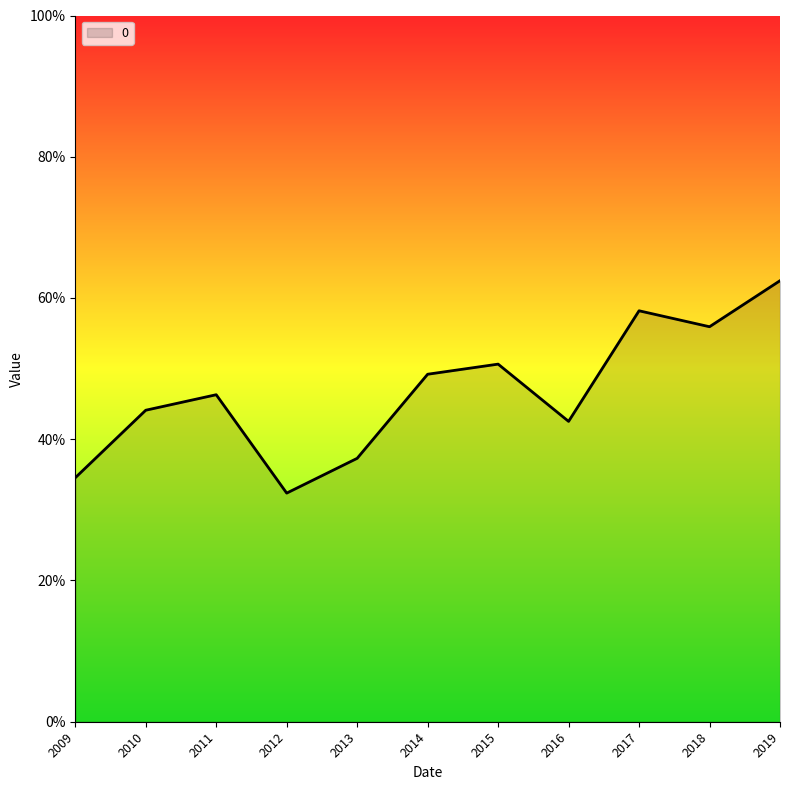

Reading left to right, extract all data points from this chart.

0.3	0.4	0.5	0.3	0.4	0.5	0.5	0.4	0.6	0.6	0.6